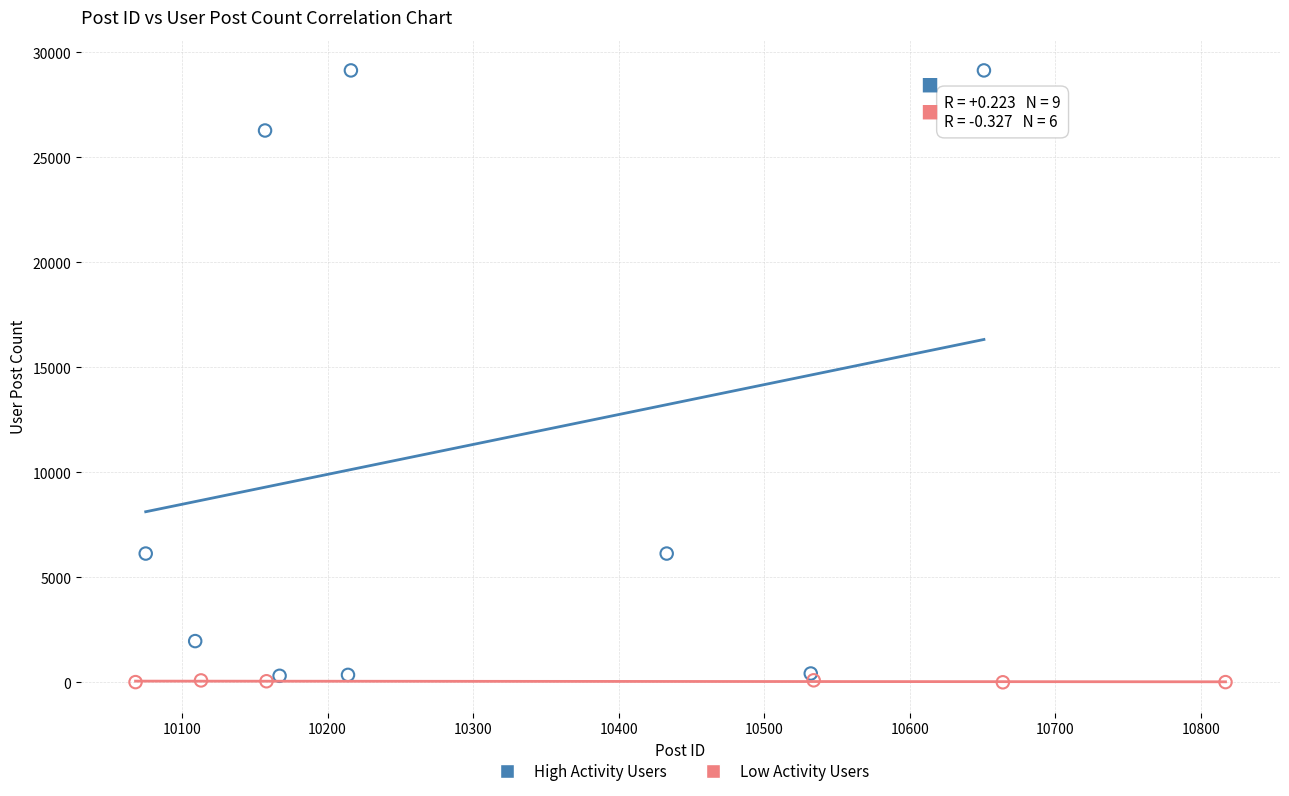

Which series has the largest Y range (max minus min)?

High Activity Users